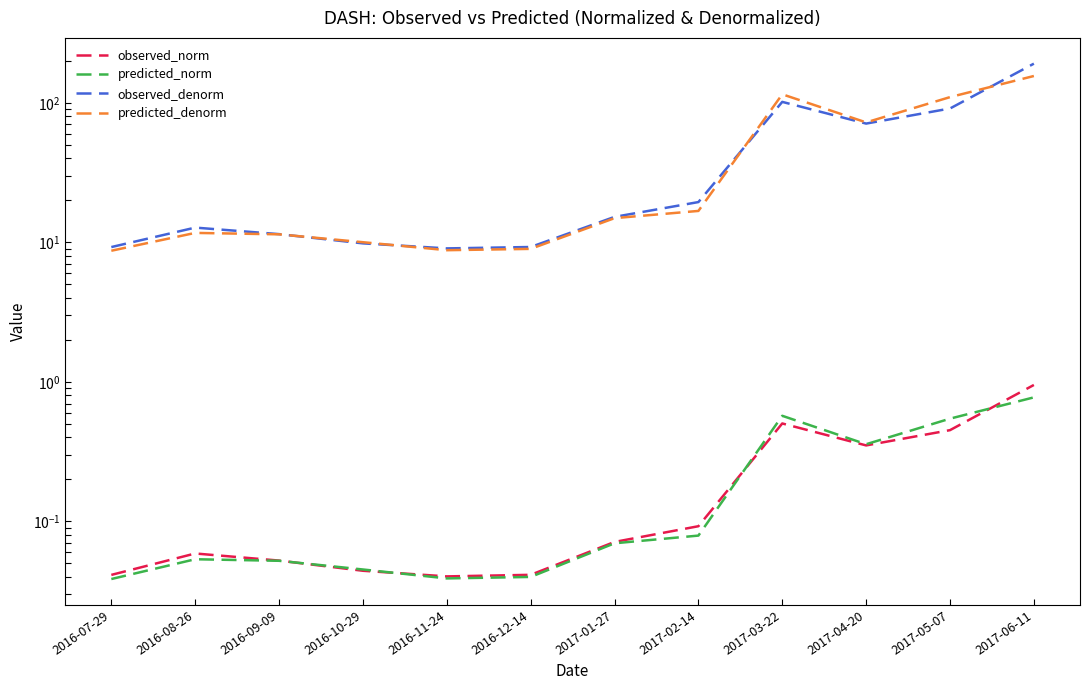

Does the chart display data point markers on the line(s)?

No